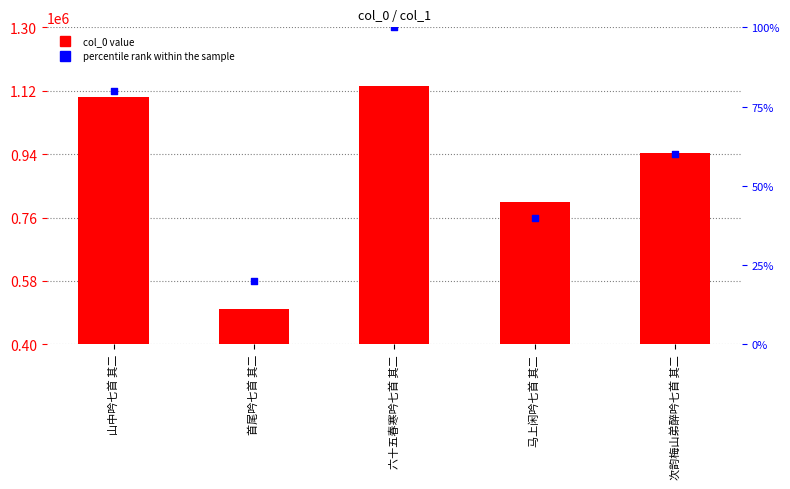

Which series has the largest total across all categories?

col_0 value